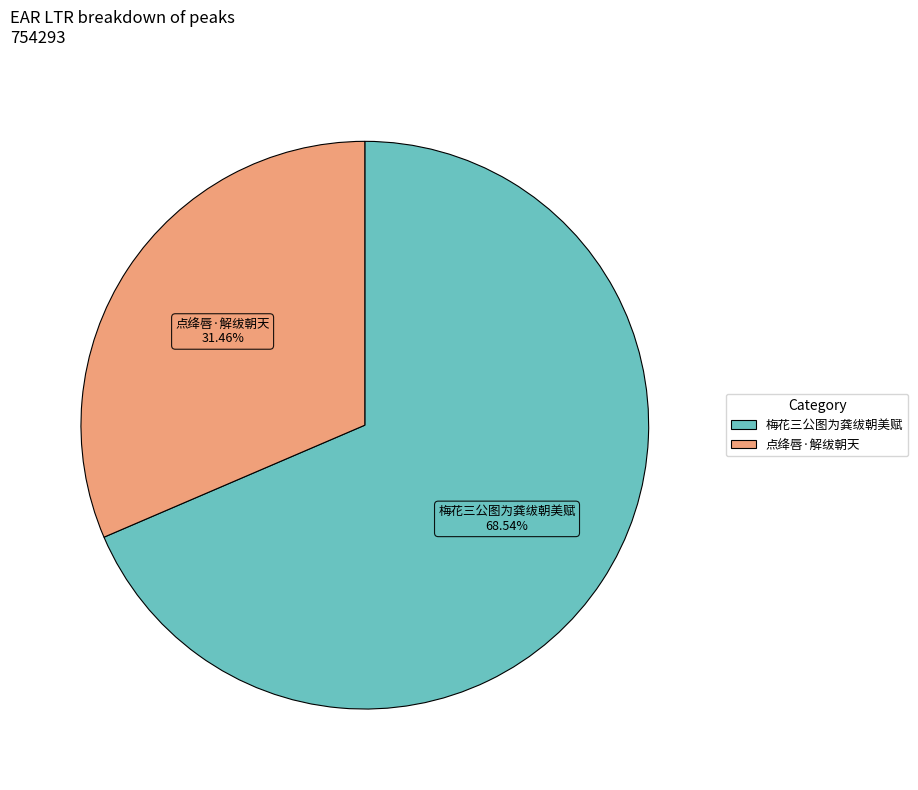

What portion of the pie excludes 梅花三公图为龚绂朝美赋?

31.5%